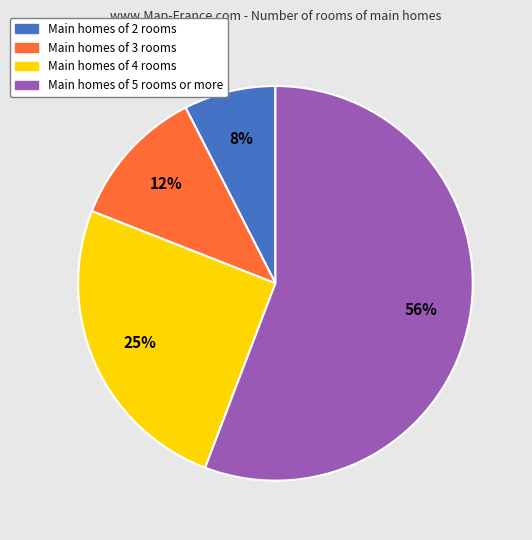

To the nearest percent, what is the average slice percentage?

25%